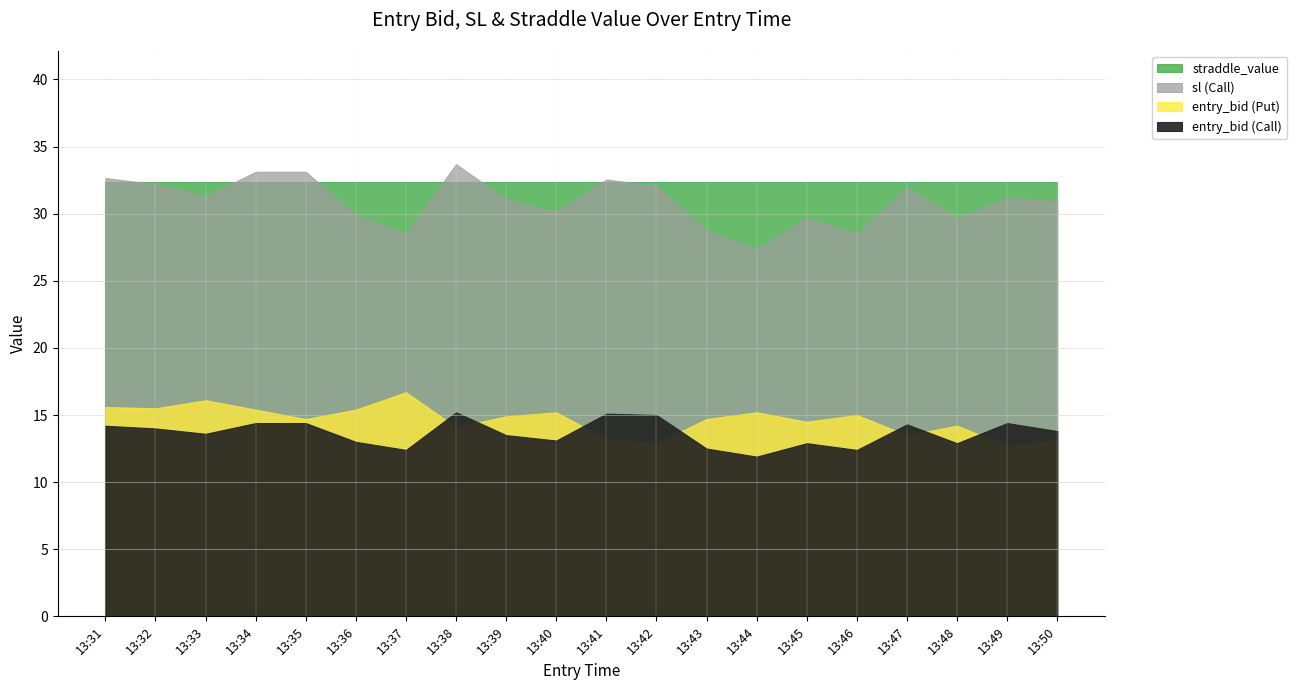

The value of sl_C at 13:41 is 32.5. True or false?

True